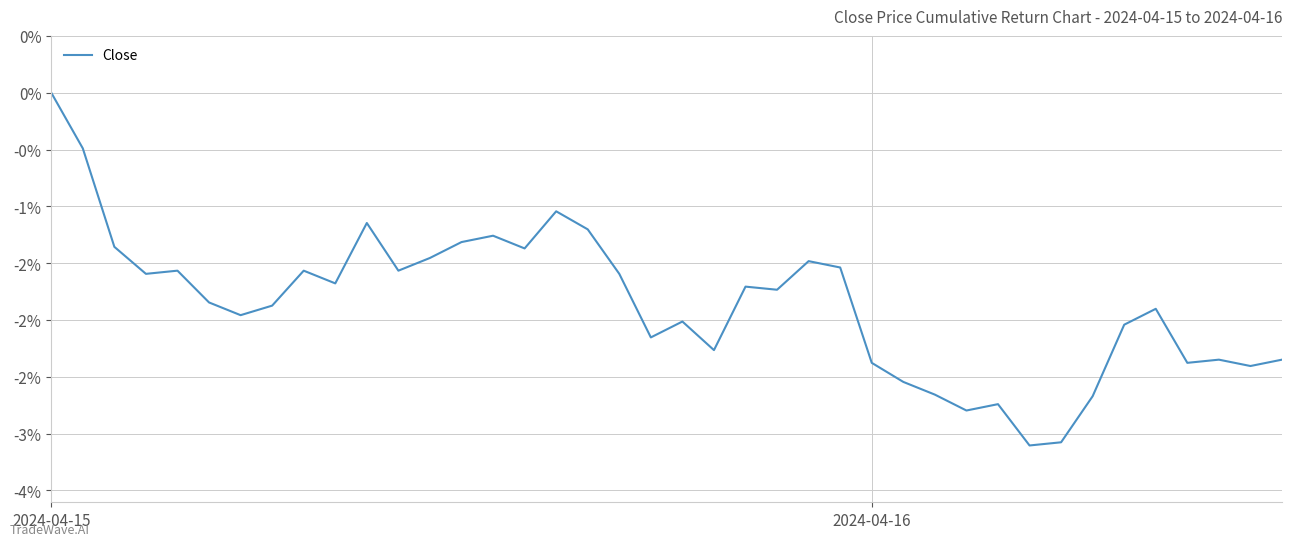

Rank the categories by value from lowest to highest.

31, 32, 29, 30, 33, 28, 27, 38, 26, 36, 37, 39, 21, 19, 34, 20, 6, 35, 7, 5, 23, 22, 9, 3, 18, 4, 8, 11, 25, 24, 12, 15, 2, 13, 14, 17, 10, 16, 2024-04-16, 2024-04-15